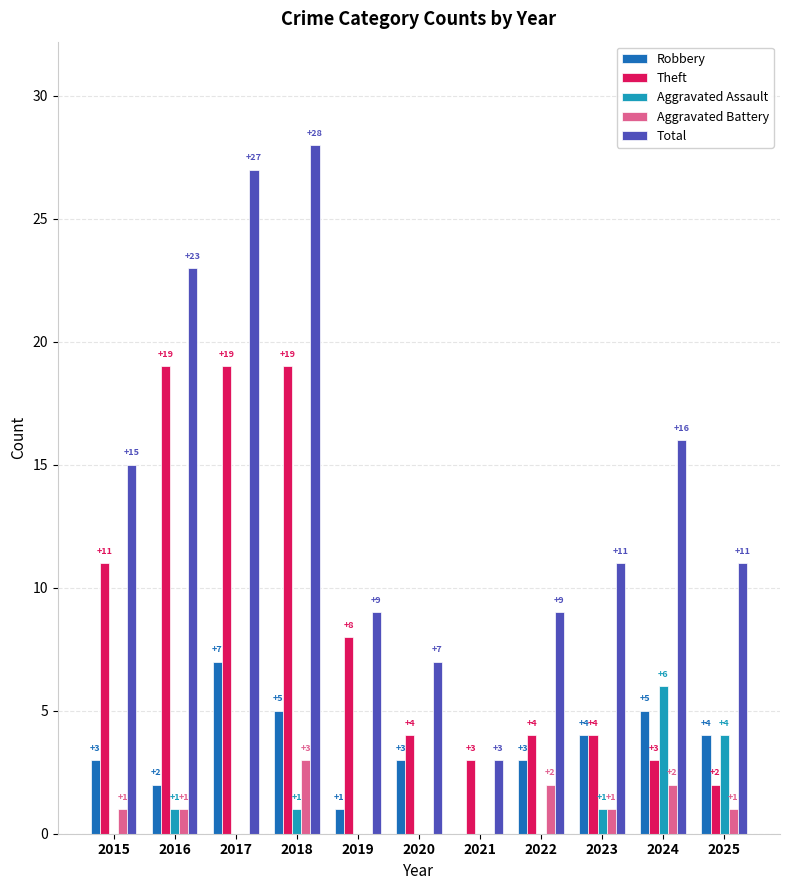

Which series has the largest total across all categories?

Total